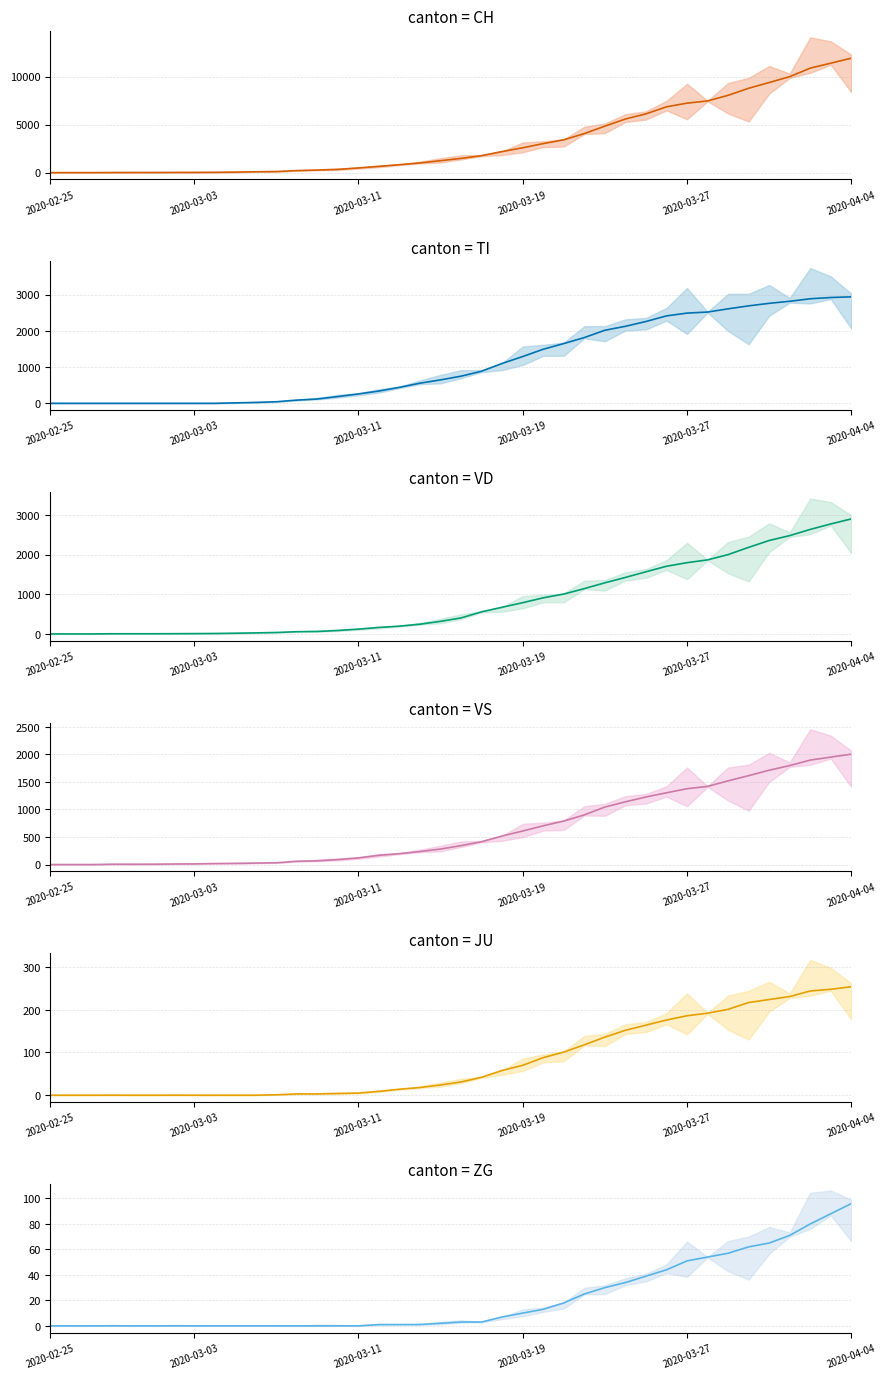

Reading left to right, list all the values displayed in this chart.

CH: 0	1	2	13	15	16	22	27	35	56	90	114	214	268	337	491	652	827	1013	1246	1486	1770	2200	2591	3028	3422	4075	4848	5591	6128	6863	7245	7474	8060	8795	9396	10006	10897	11411	11937
TI: 0	0	0	0	0	0	0	0	0	11	24	42	88	118	186	258	339	441	556	647	750	887	1102	1292	1494	1651	1817	2019	2128	2261	2416	2493	2522	2611	2693	2763	2820	2889	2924	2942
VD: 0	0	0	4	4	4	6	8	11	18	26	36	56	62	87	121	163	196	246	318	405	558	674	789	912	1007	1145	1291	1427	1570	1709	1800	1870	2004	2187	2360	2484	2640	2778	2906
VS: 0	0	0	6	6	7	10	12	18	22	27	32	60	68	90	121	168	198	237	282	344	415	519	609	704	790	902	1044	1139	1227	1303	1377	1419	1520	1614	1713	1797	1897	1951	2004
JU: 0	0	0	0	0	0	0	0	0	0	0	1	3	3	4	5	9	14	18	24	31	42	58	70	88	101	118	136	152	164	176	186	192	201	217	224	231	244	248	254
ZG: 0	0	0	0	0	0	0	0	0	0	0	0	0	0	0	0	1	1	1	2	3	3	7	10	13	18	25	30	34	39	44	51	54	57	62	65	71	80	88	96